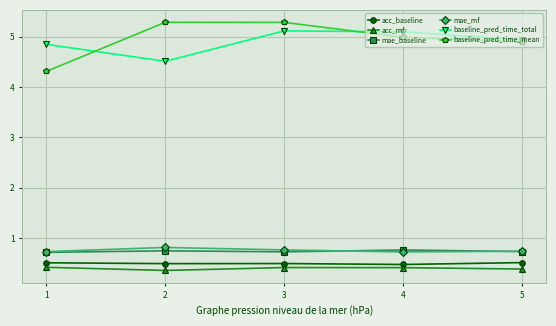

True or false: acc_baseline has more than 2 points higher than both neighbors.

False